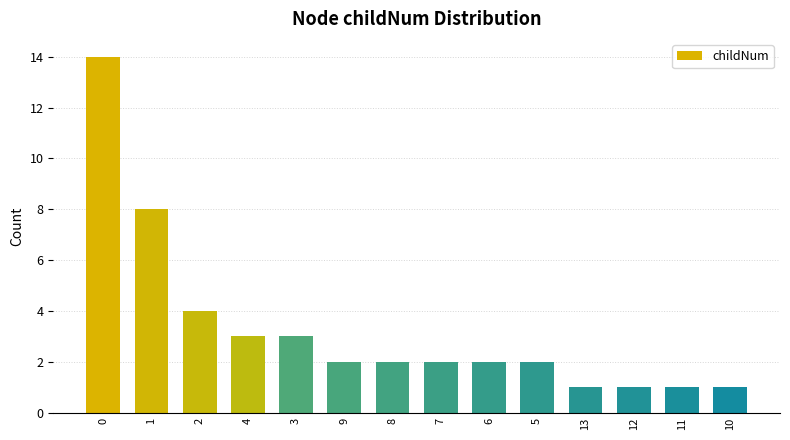

True or false: the data shows 3 at 3.

True